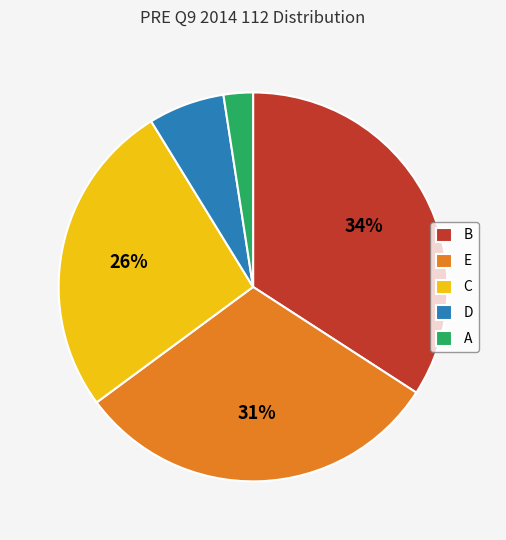

Which slice is the smallest?

A